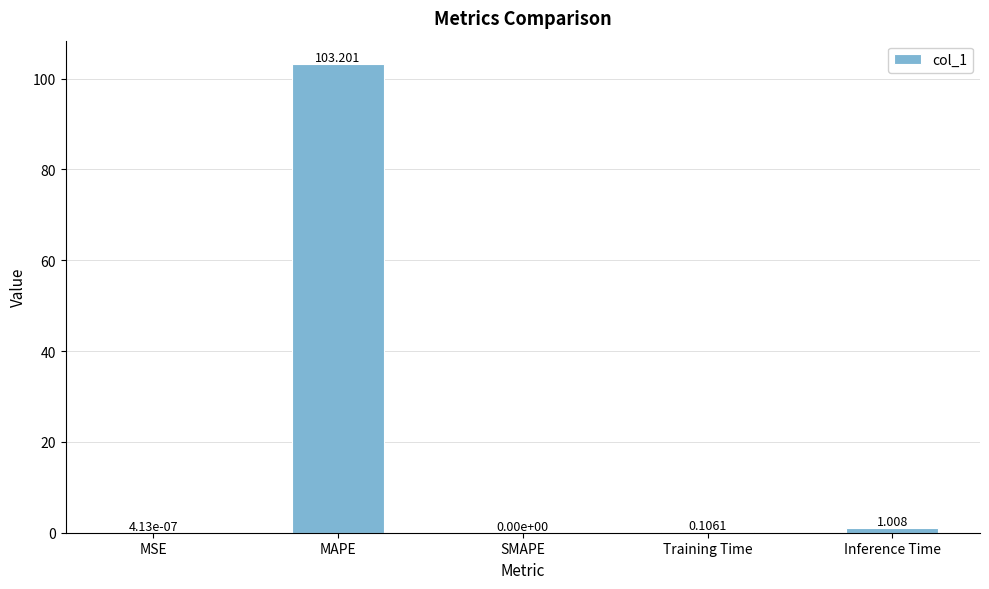

Which has a higher value, MAPE or SMAPE?

MAPE